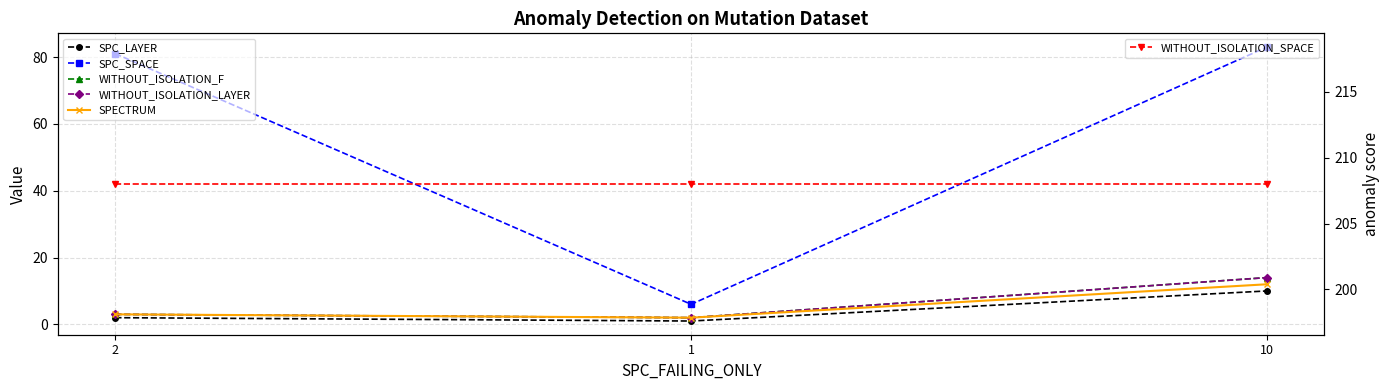

What is the sum of all SPC_SPACE values?

170